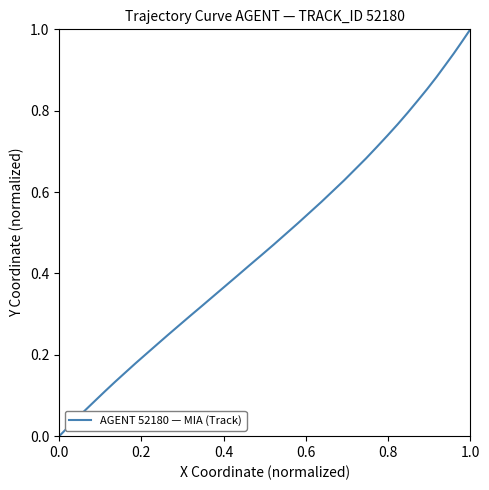

How many data points does each series have?

40